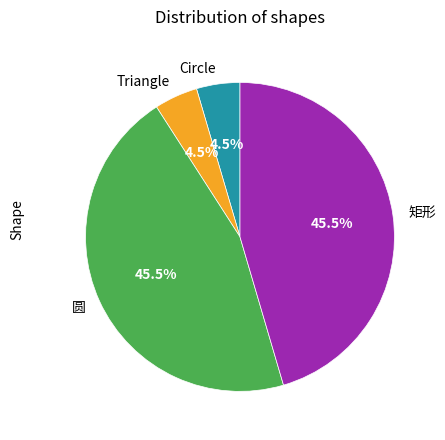

Approximately how many times larger is the value at 圆 compared to 矩形?

1.0